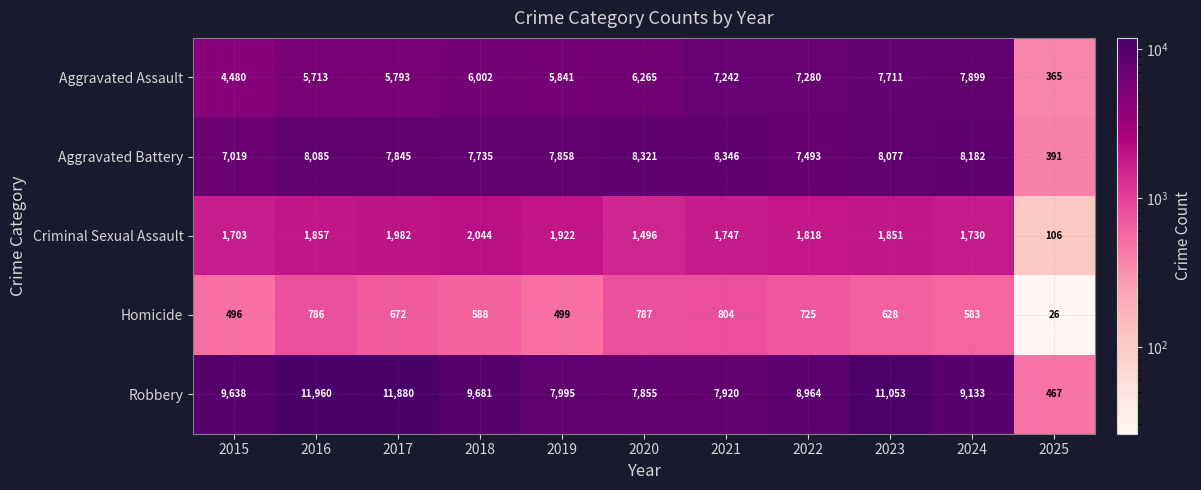

Count the number of data series in this chart.

5